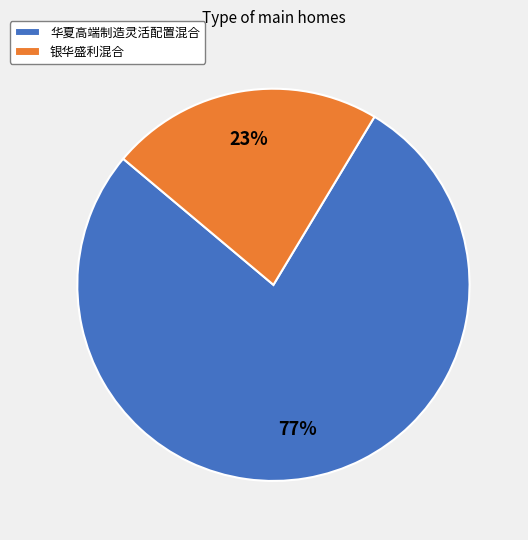

Which slice represents more than half of the pie?

华夏高端制造灵活配置混合